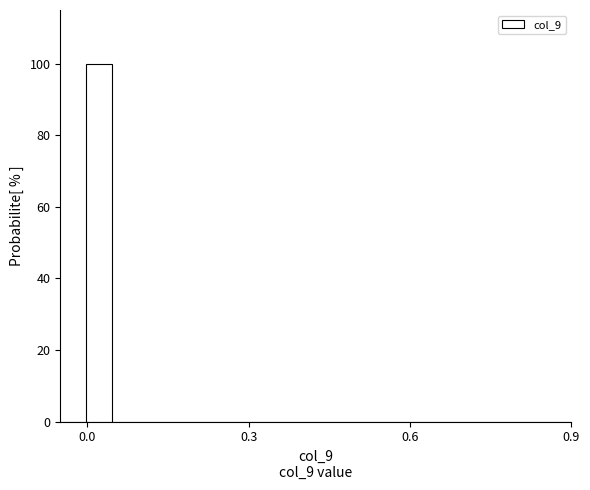

Read against the x-axis, roughly where is the centre of the tallest bar?

0.00